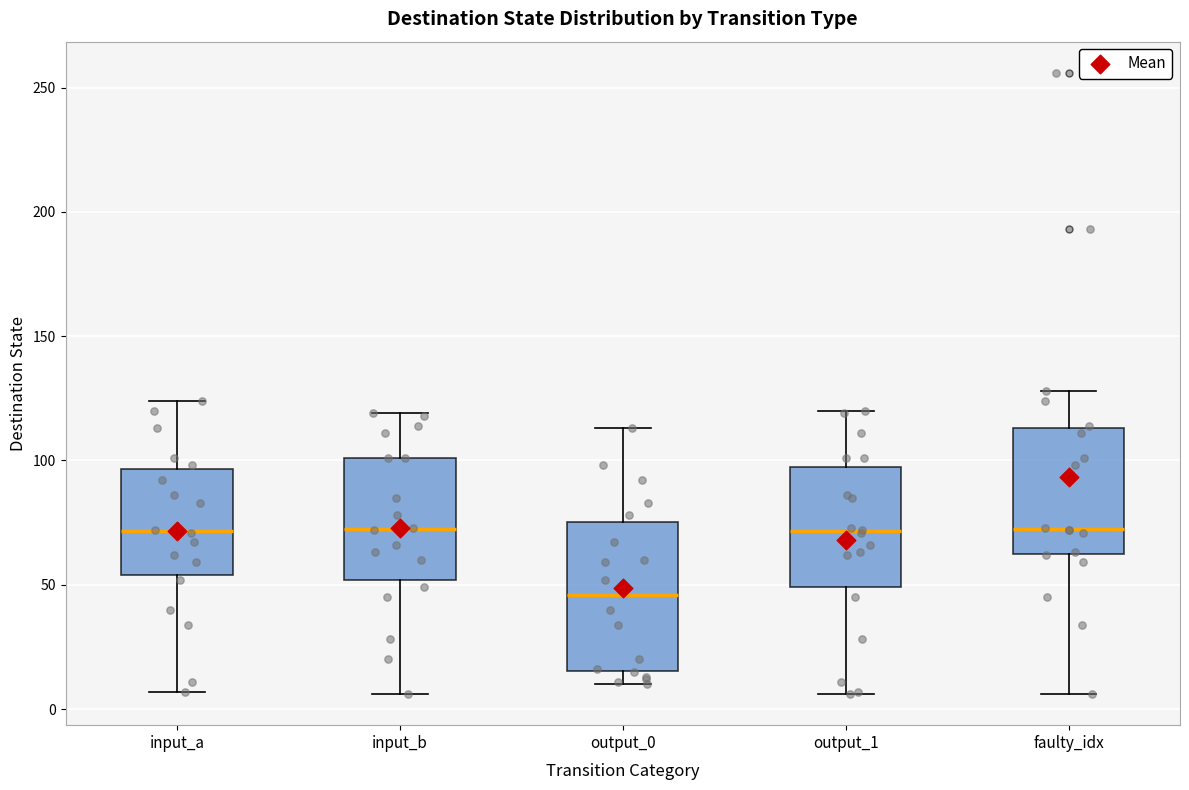

Reading left to right, transcribe this box plot: for each box, give where its median line is, the range the box spans, and where its two whiskers end, as read against the y-axis. The values are not printed on the chart, so give them approximately, as read against the axis.

input_a: median 70, box 55 to 95, whiskers 5 to 125
input_b: median 75, box 50 to 100, whiskers 5 to 120
output_0: median 45, box 15 to 75, whiskers 10 to 115
output_1: median 70, box 50 to 95, whiskers 5 to 120
faulty_idx: median 75, box 60 to 115, whiskers 5 to 130